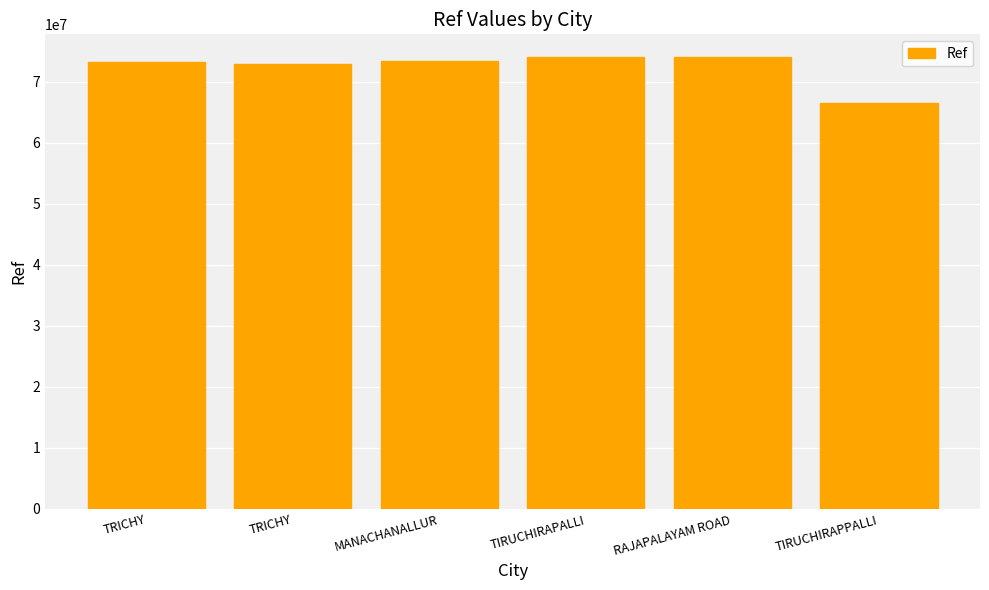

List the labels in order of value, smallest first.

TIRUCHIRAPPALLI, TRICHY, TRICHY, MANACHANALLUR, TIRUCHIRAPALLI, RAJAPALAYAM ROAD